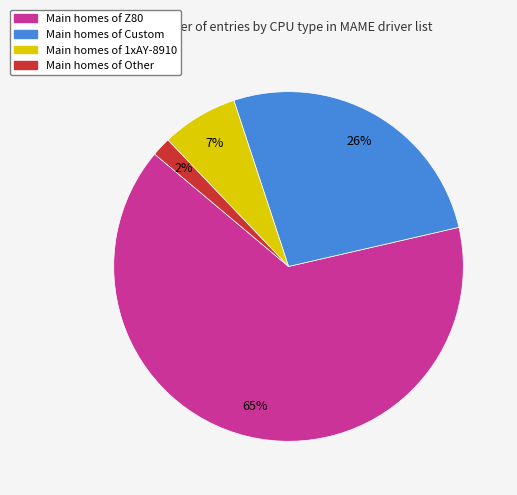

To the nearest percent, what is the average slice percentage?

25%